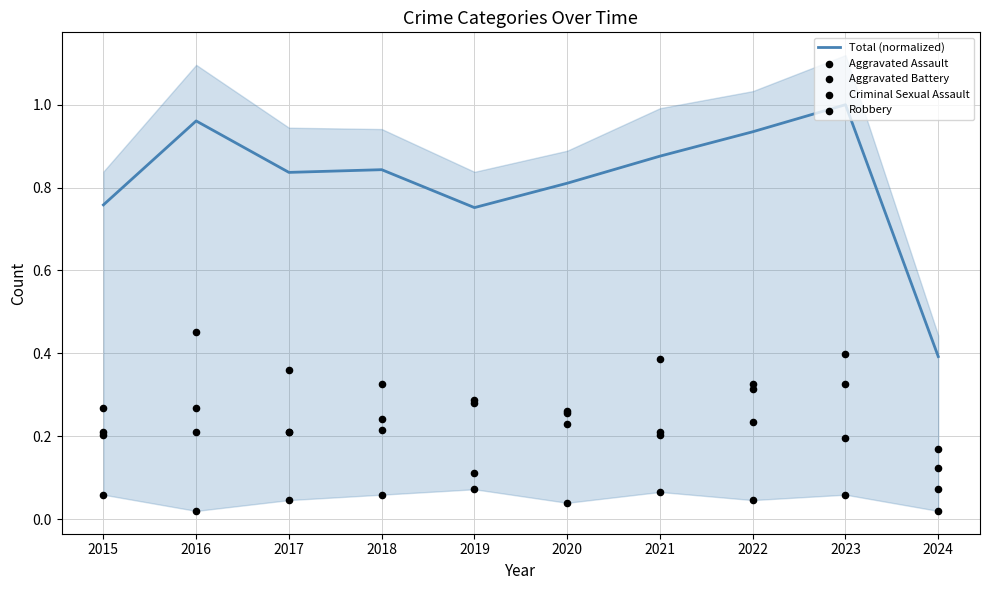

At which category is the sum across all series the highest?

2023